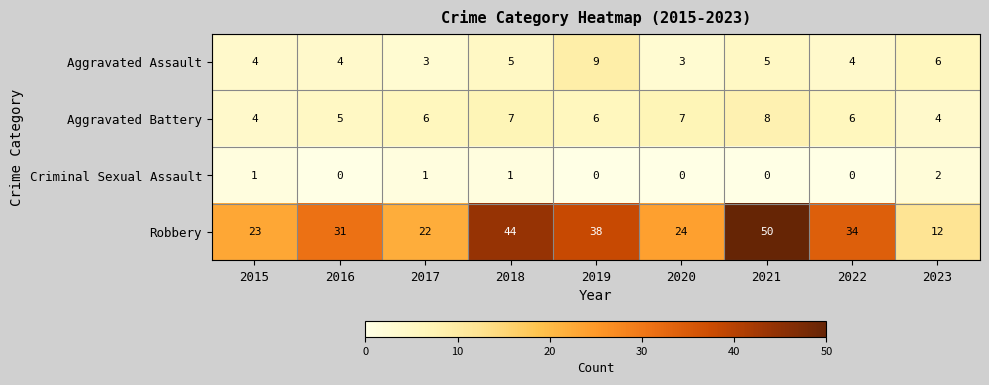

Count the number of data series in this chart.

4